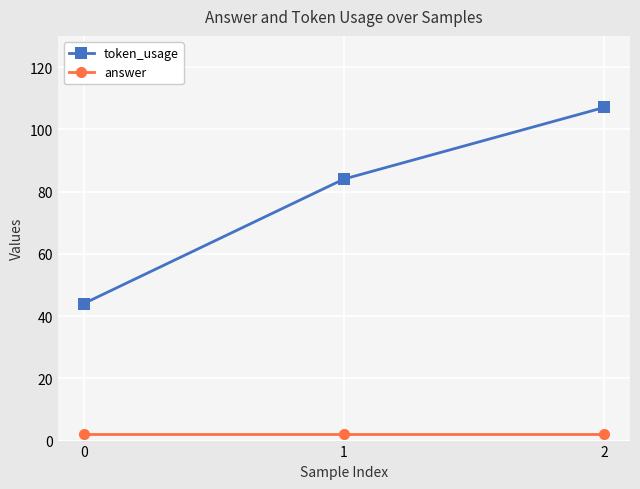

What is the difference between the token_usage values at 2 and 1?

23